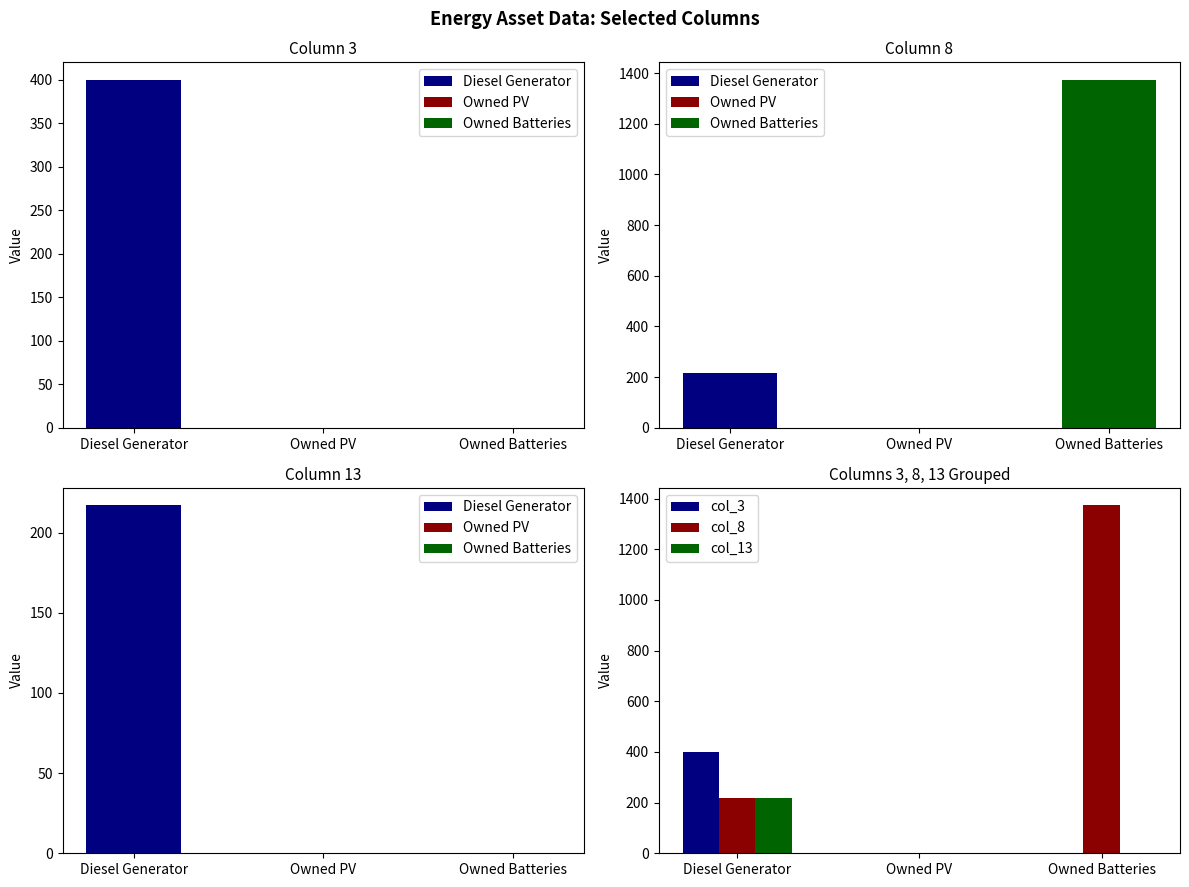

How many values in the col_3 series exceed 0?

1